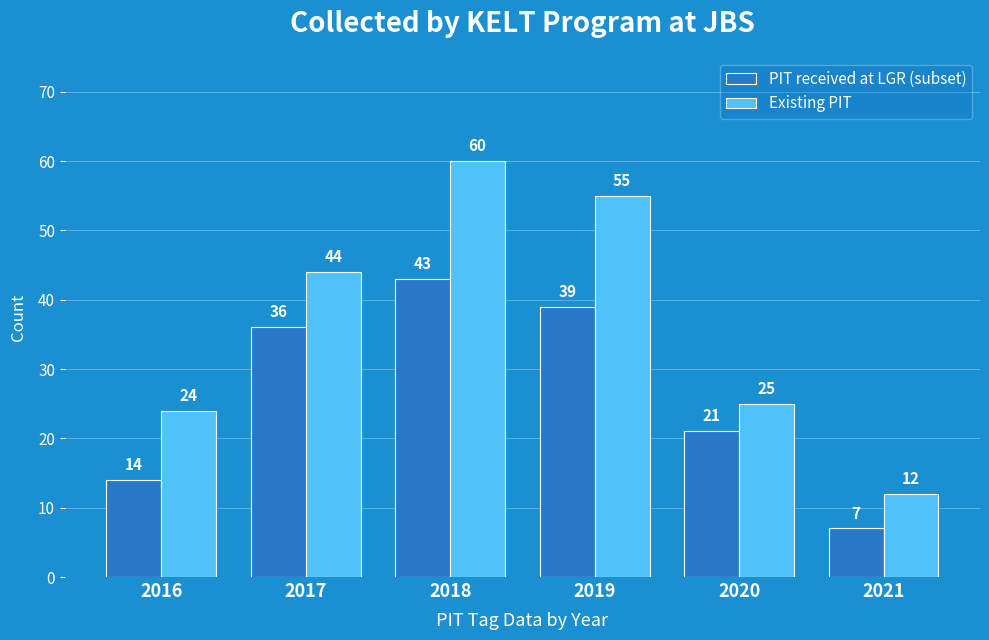

Reading right to left, extract all data points from this chart.

PIT received at LGR (subset): 7	21	39	43	36	14
Existing PIT: 12	25	55	60	44	24